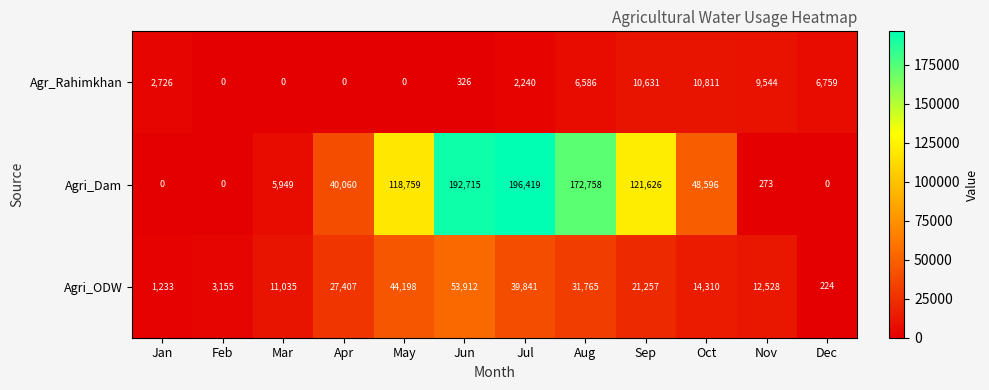

List the series in order of their peak value, highest first.

Agri_Dam, Agri_ODW, Agr_Rahimkhan